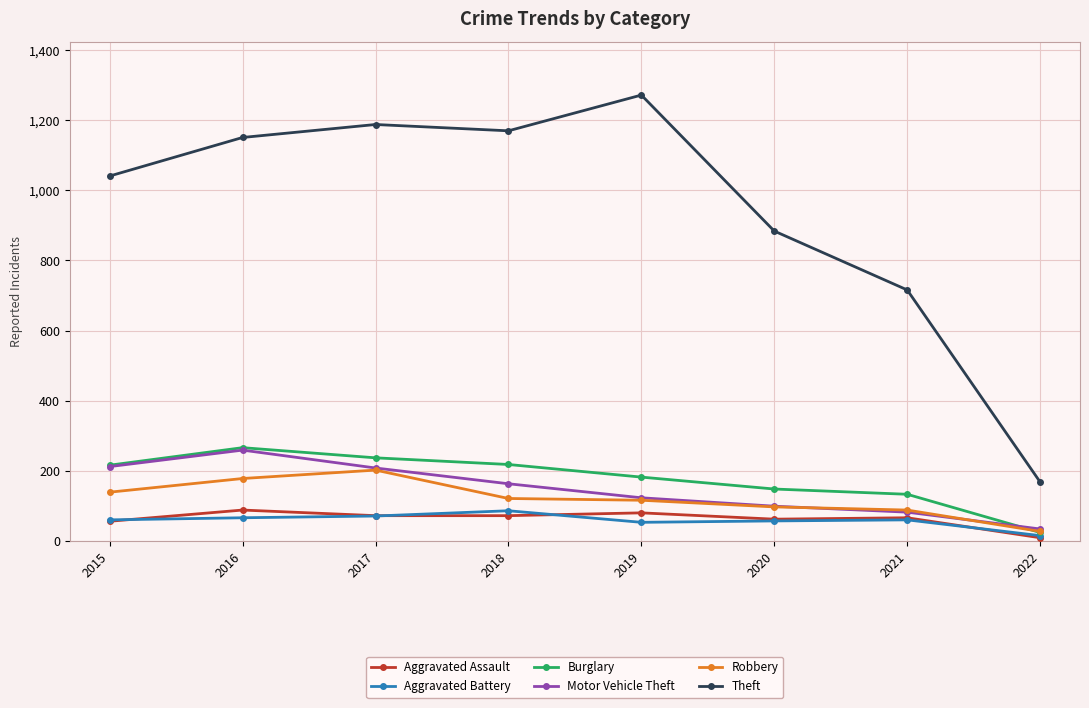

Count the number of categories in the chart.

8